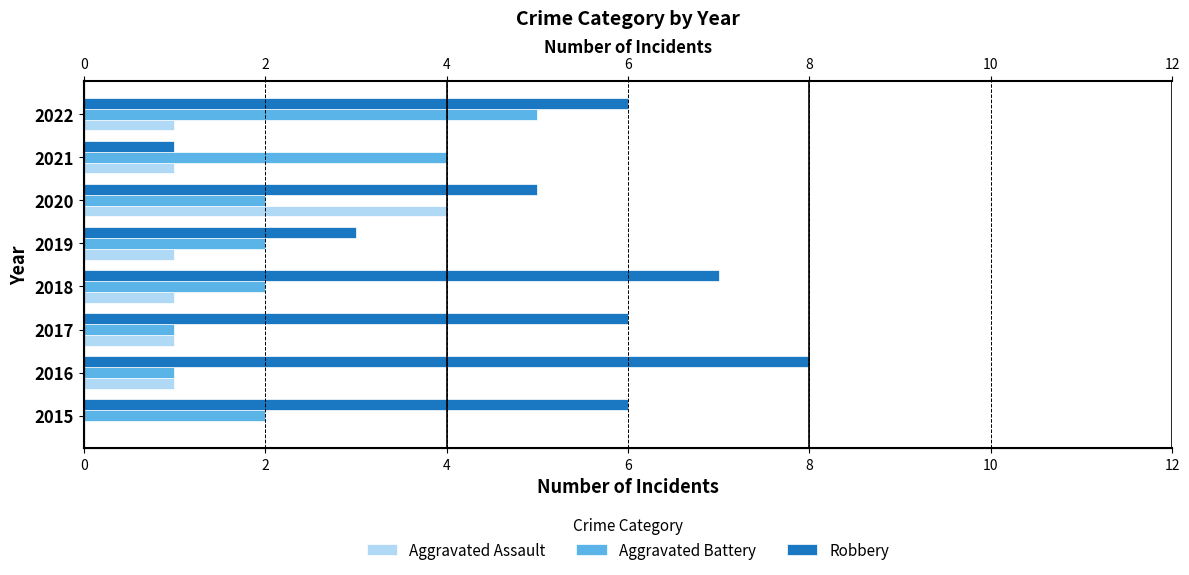

Is the value of Robbery at 2019 greater than the value of Aggravated Assault at 2019?

Yes